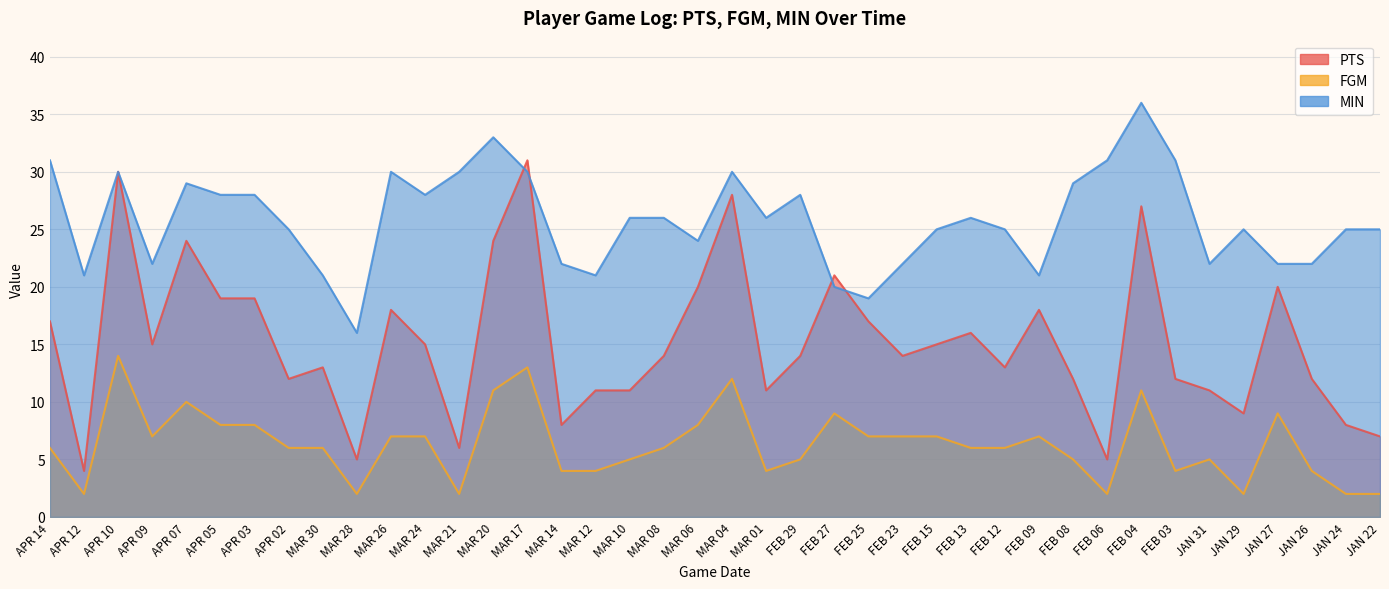

True or false: FGM and MIN intersect in this chart.

False